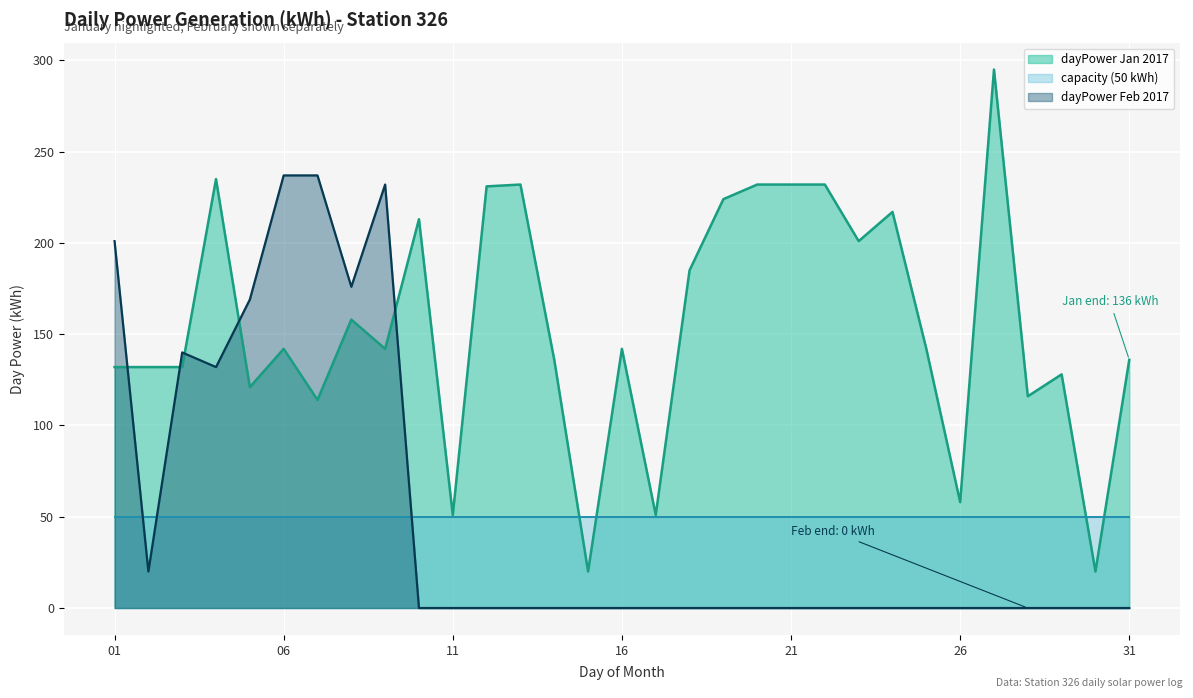

How many data points does each series have?

31